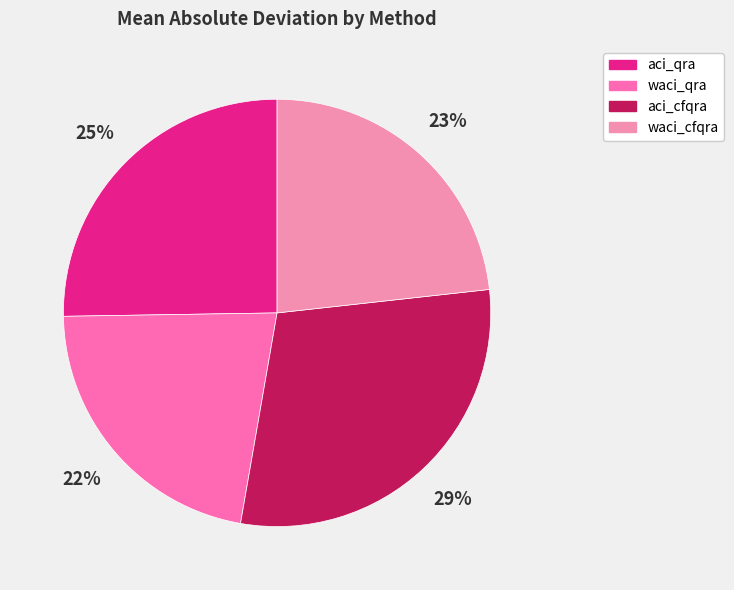

Does waci_qra represent more than half of the total?

No